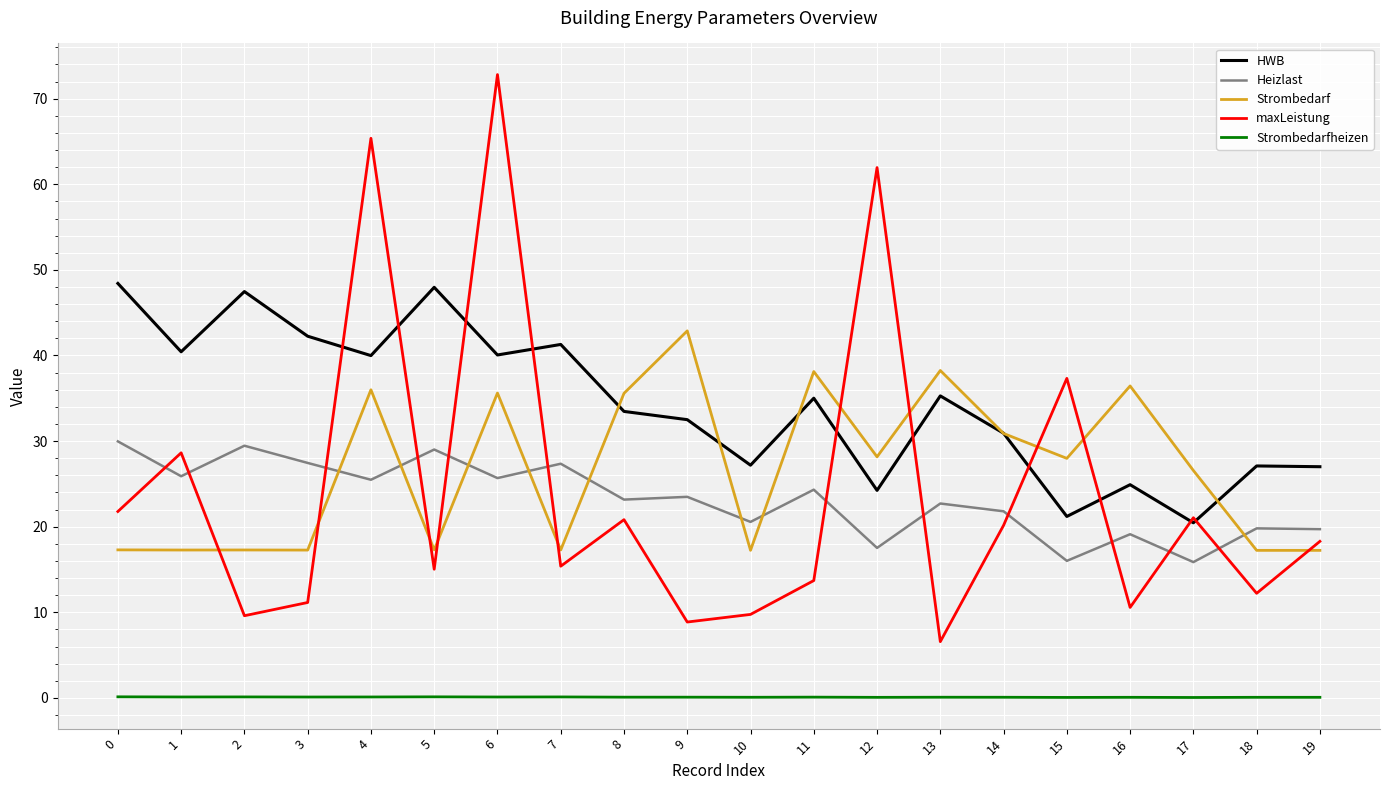

How many distinct data groups are displayed?

5